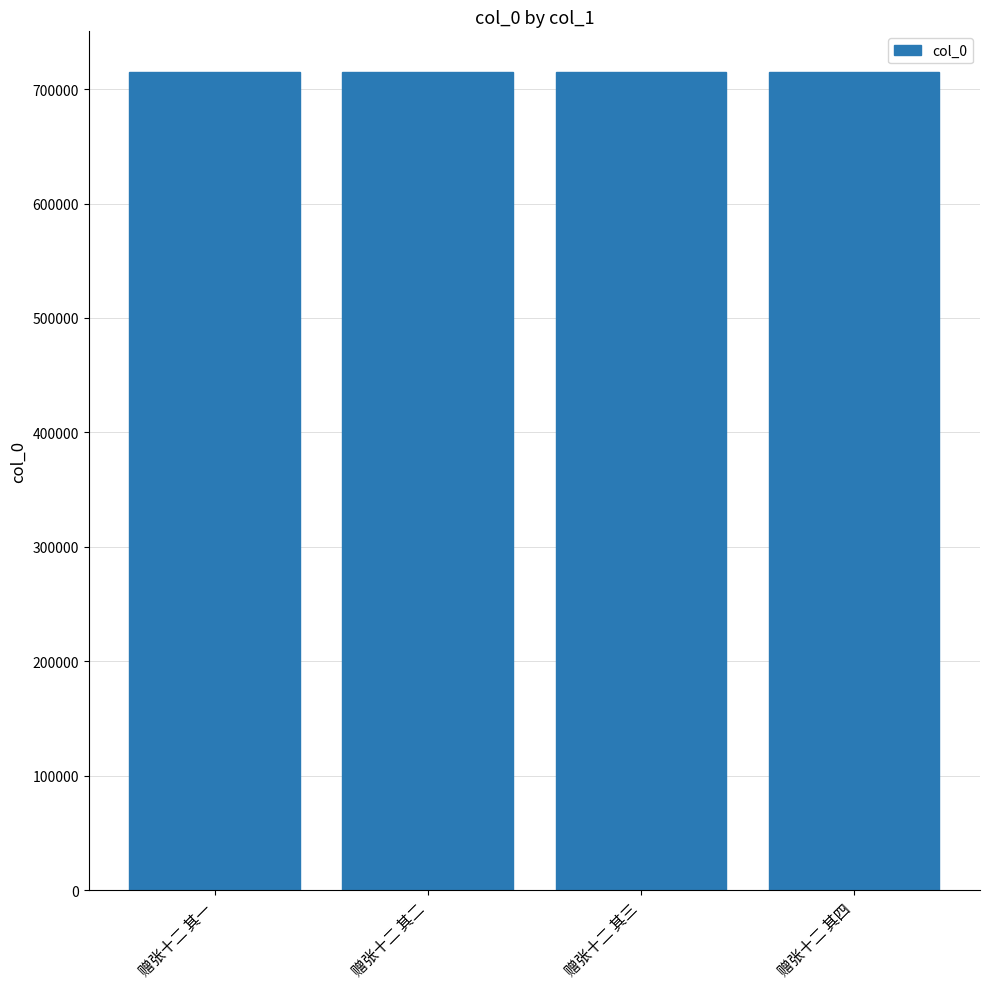

What is the maximum value shown in the chart?

714765